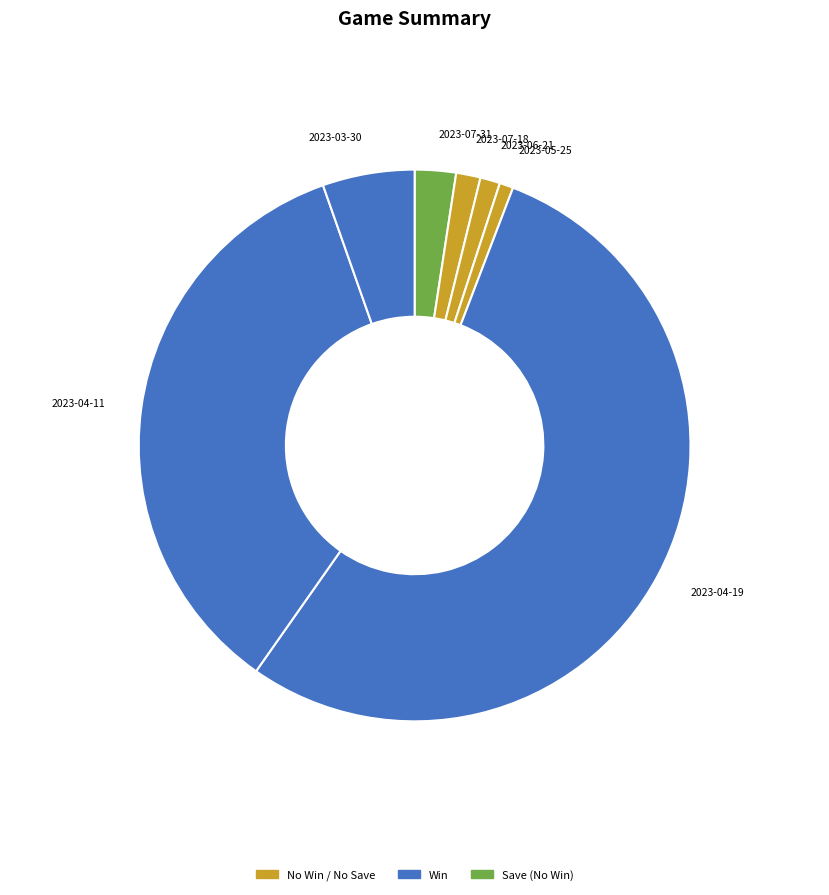

Do 2023-04-11 and 2023-07-18 together represent more than half of the pie?

No